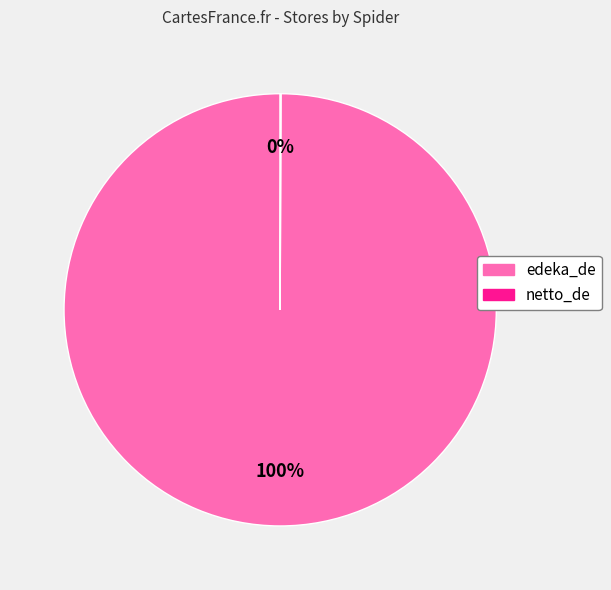

To the nearest percent, what is the average slice percentage?

50%